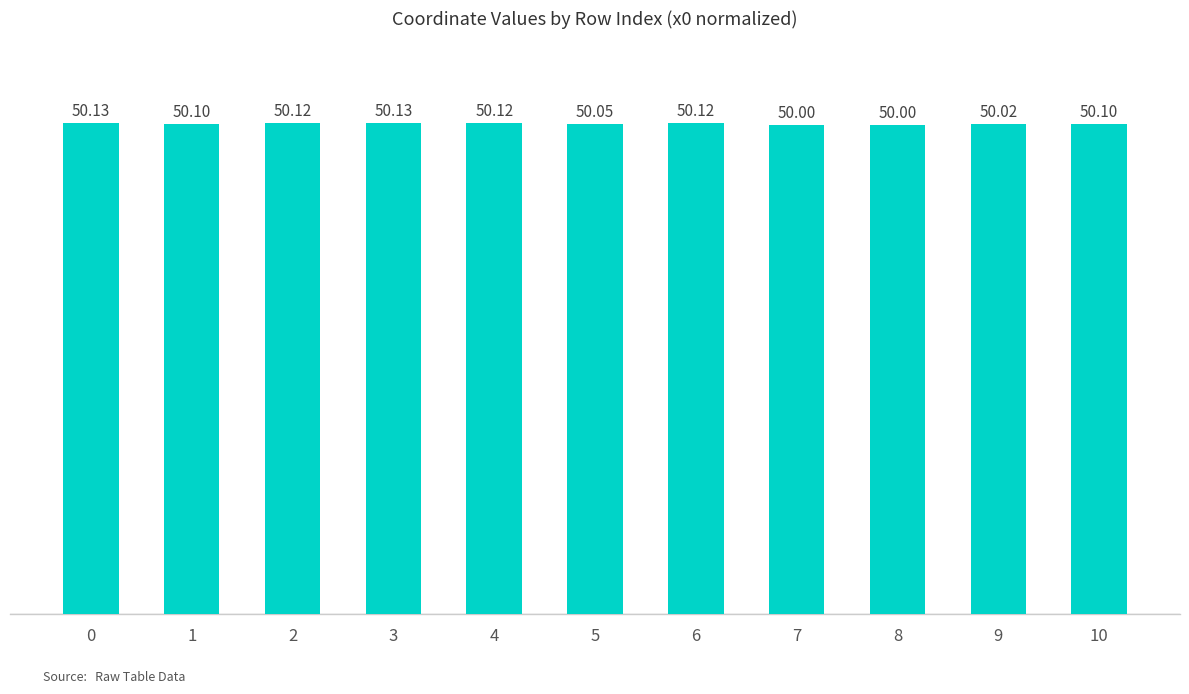

The value at 6 is 31.9. True or false?

False